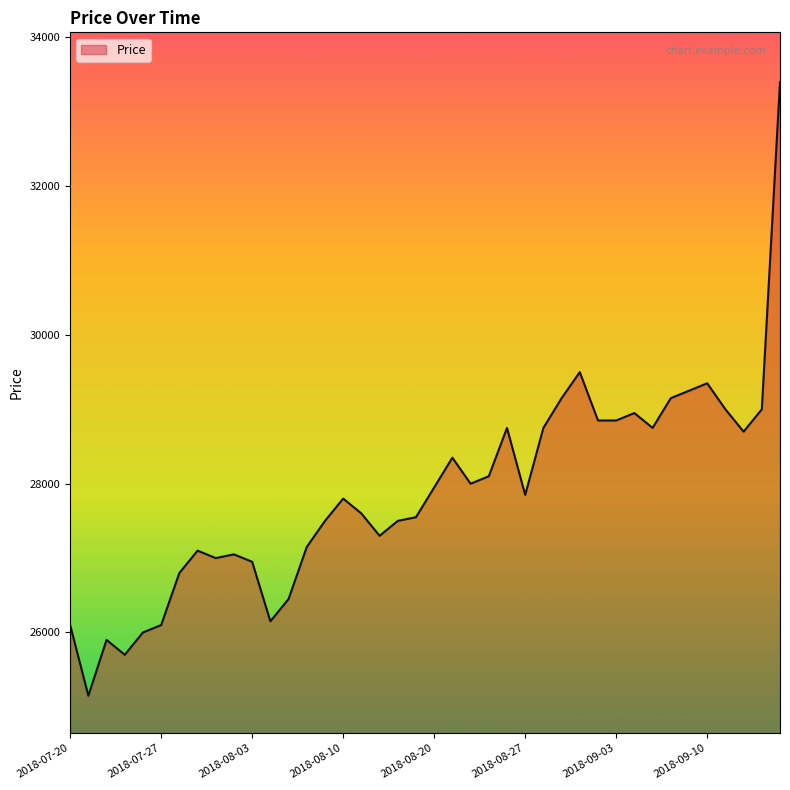

What is the difference between the maximum and second lowest values?

7700